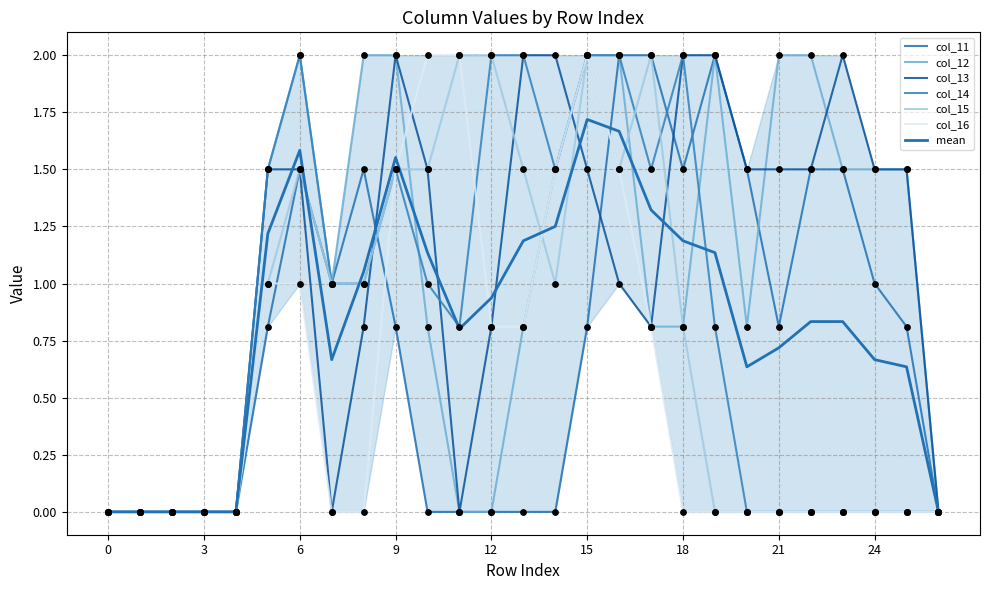

Which series contains the highest Y value?

col_11